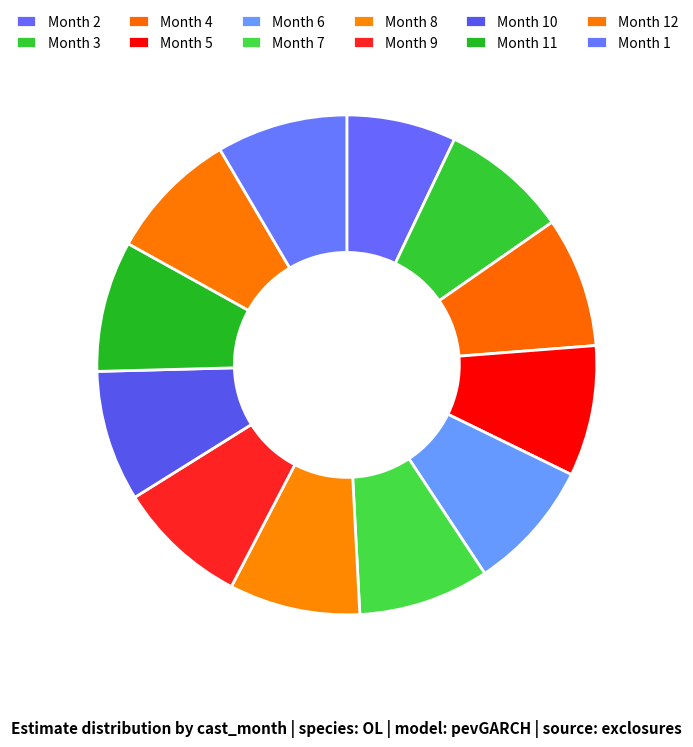

To the nearest percent, what is the difference between the largest and smallest slice percentages?

1%